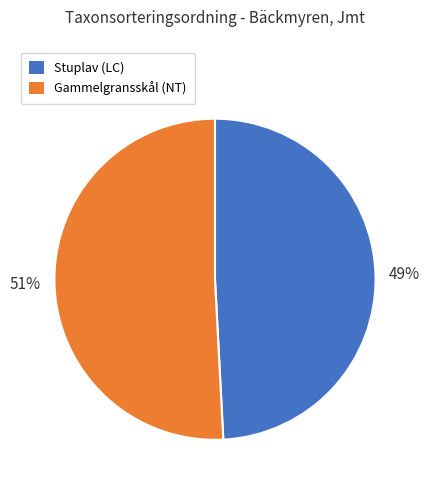

Count the number of slices in the pie.

2